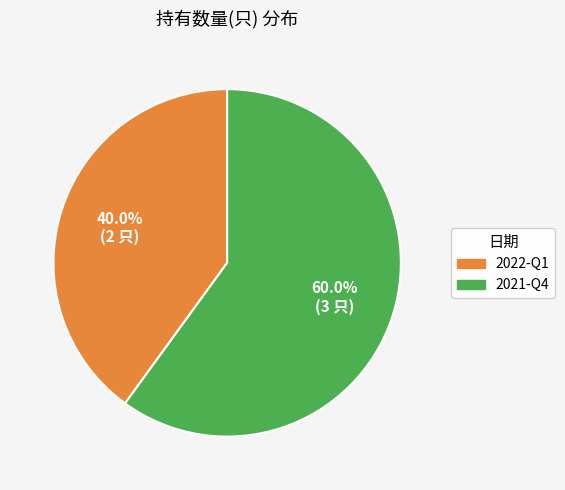

To the nearest percent, what is the difference between the largest and smallest slice percentages?

20%